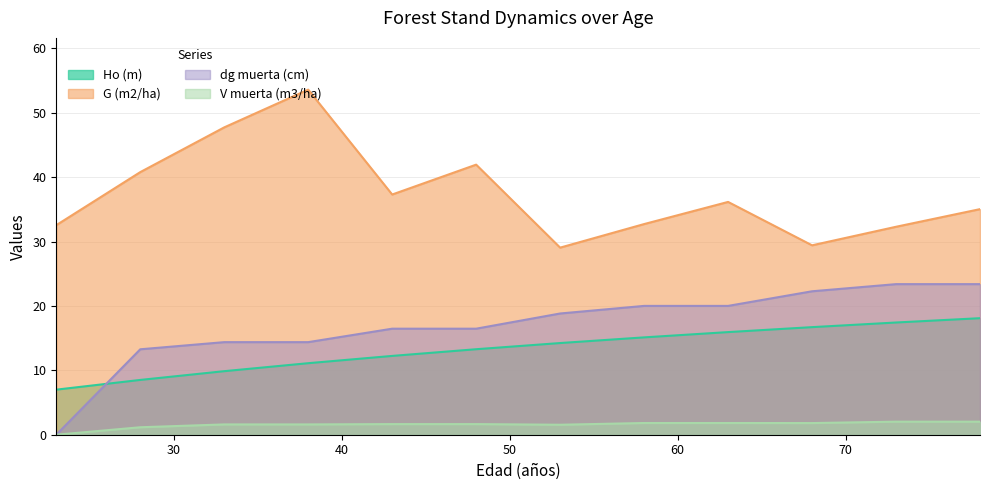

True or false: V muerta (m3/ha) and G (m2/ha) intersect in this chart.

False